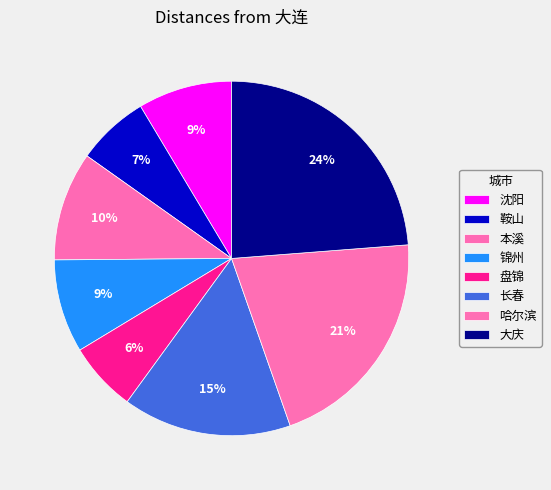

How many slices are in this pie chart?

8